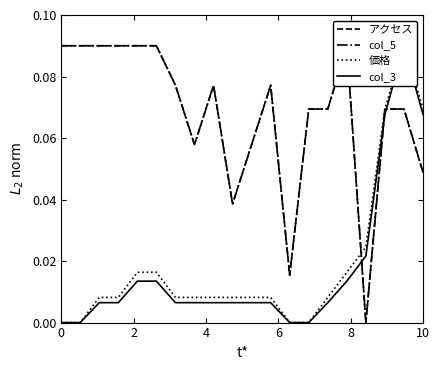

Is the value of col_5 (需要度) at 17 greater than the value of 価格 (幾何平均) at 18?

No